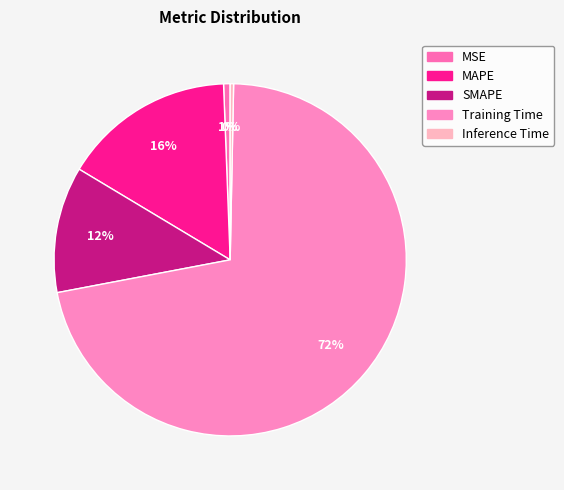

Count the number of slices in the pie.

5